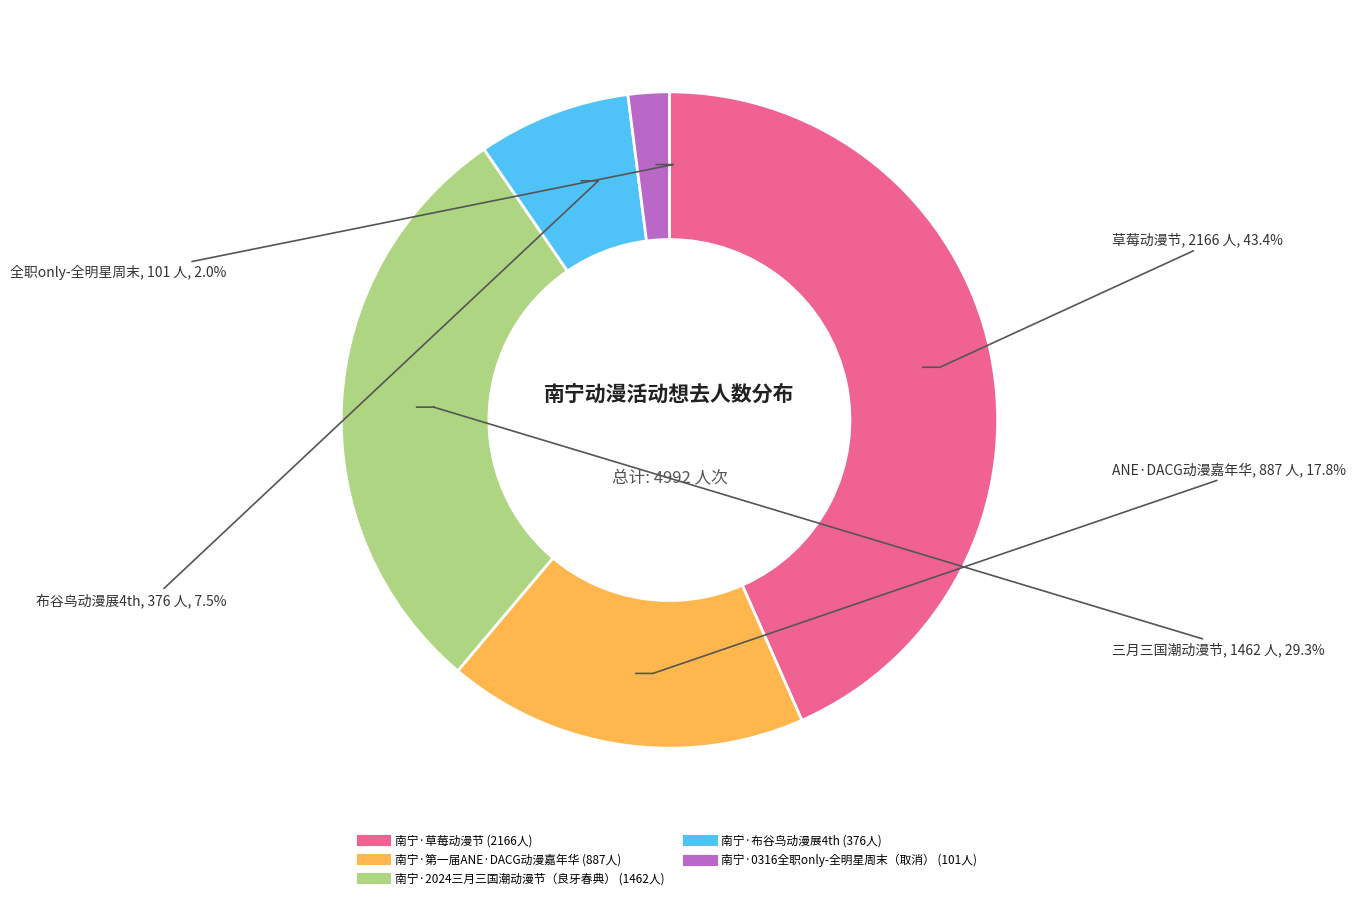

Does 南宁·草莓动漫节 represent more than half of the total?

No